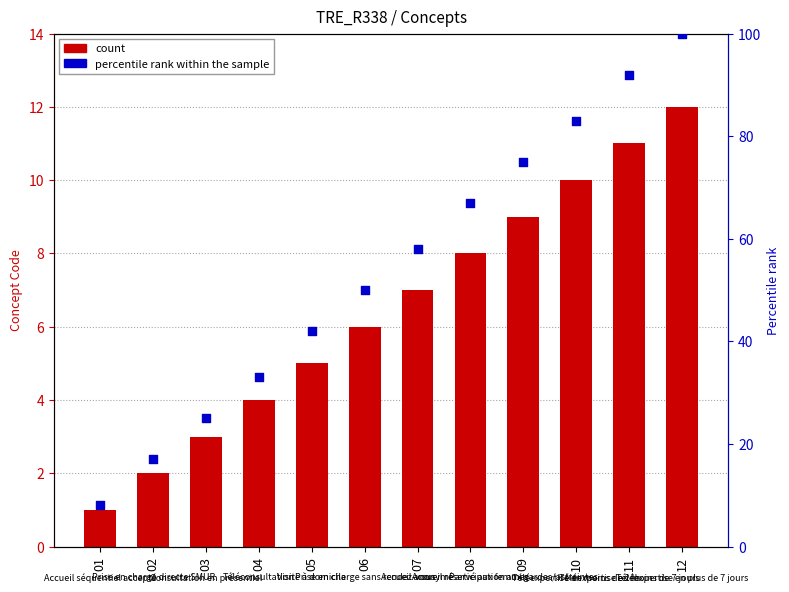

At how many categories does at least one series exceed 45?

7